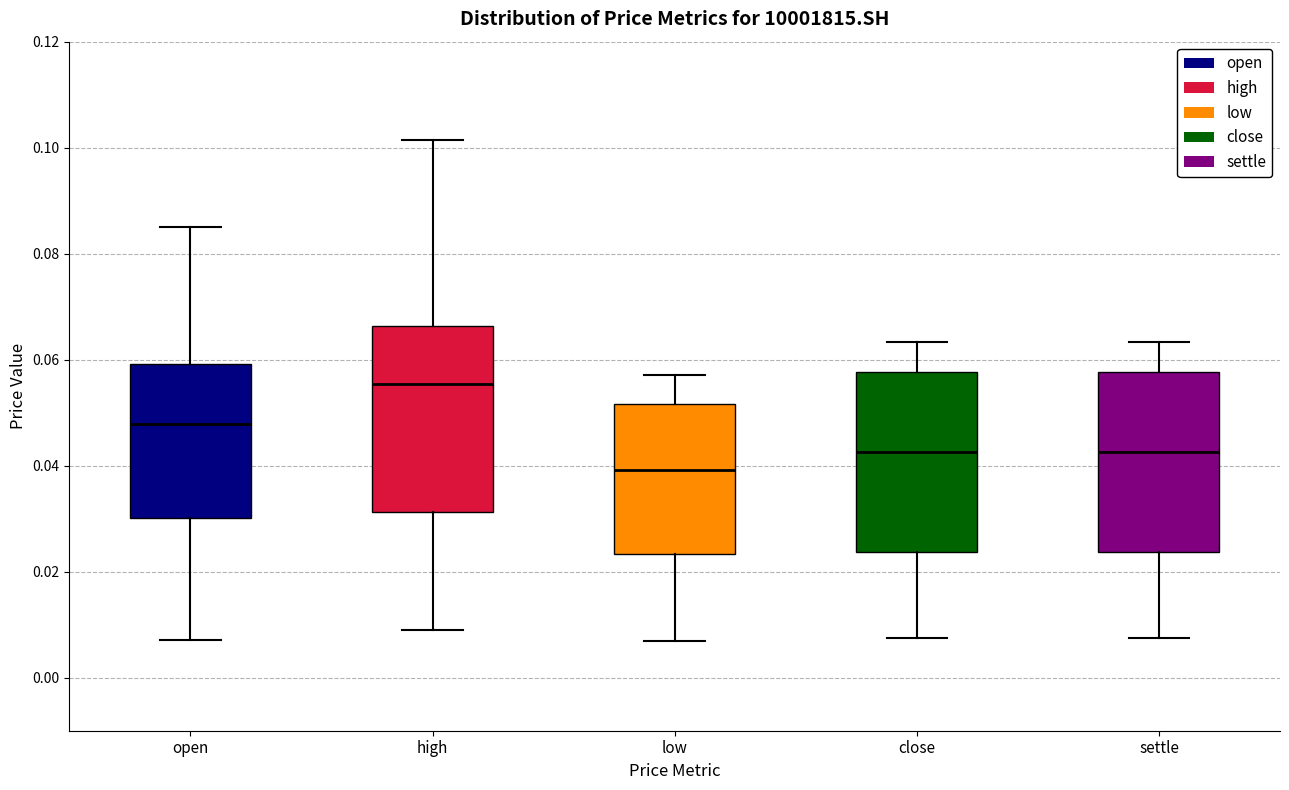

Where is the lower edge of the box for low on the y-axis? The values are not printed on the chart, so give them approximately, as read against the axis.

0.024